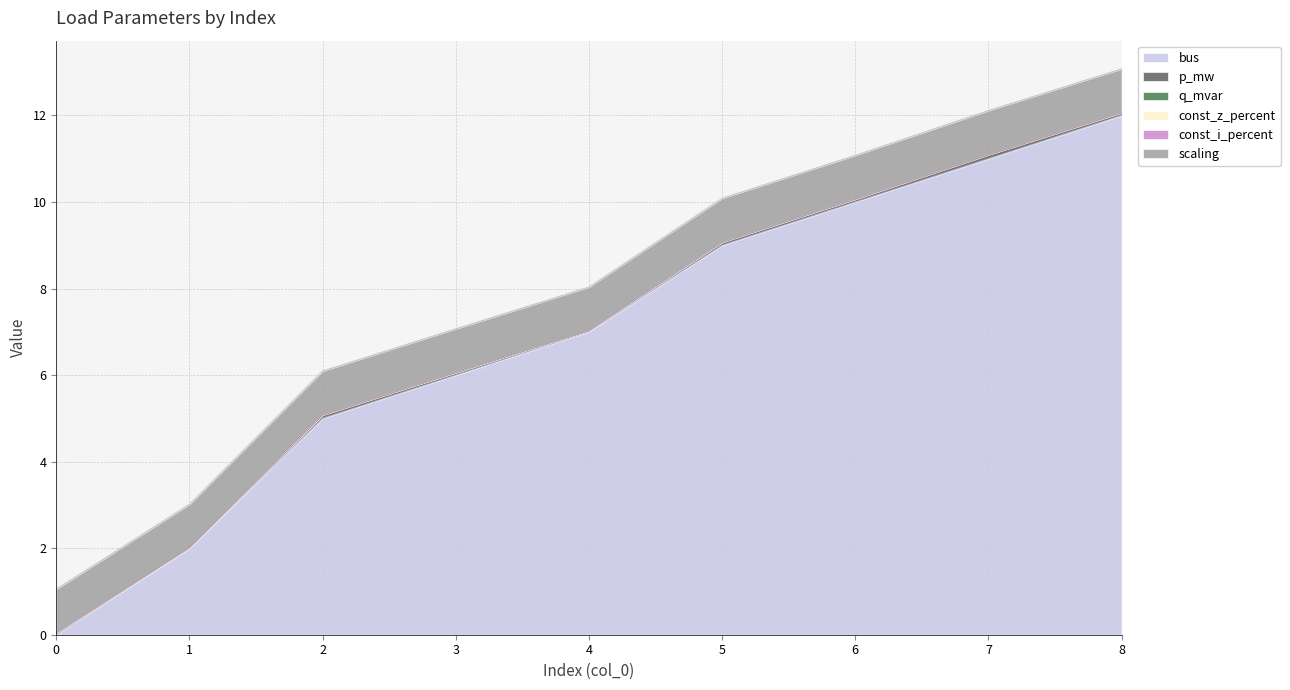

True or false: const_i_percent and bus intersect in this chart.

False